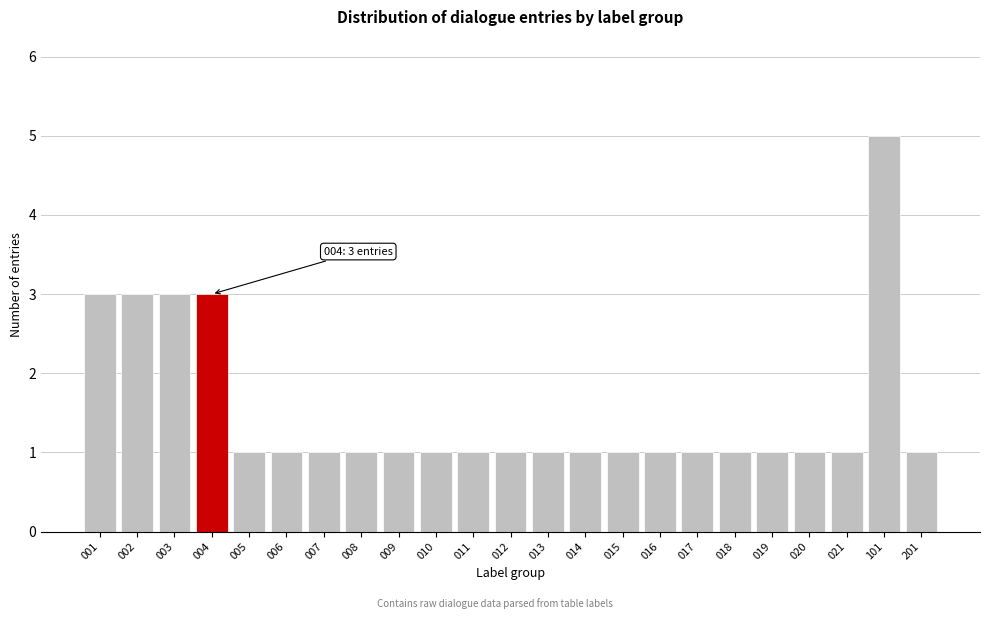

Reading left to right, transcribe all the data shown in this chart.

001=3	002=3	003=3	004=3	005=1	006=1	007=1	008=1	009=1	010=1	011=1	012=1	013=1	014=1	015=1	016=1	017=1	018=1	019=1	020=1	021=1	101=5	201=1